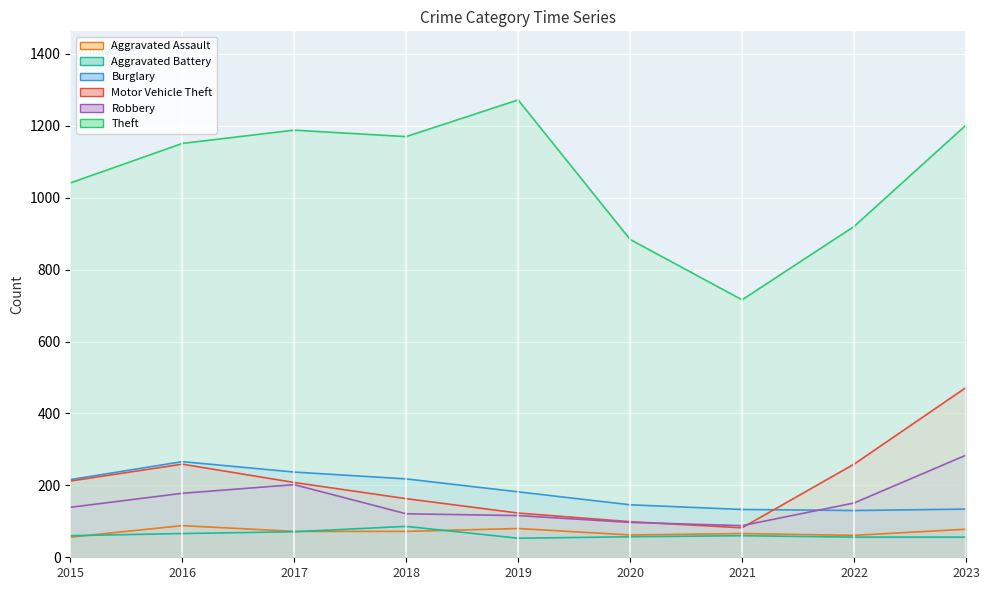

Count the number of categories in the chart.

9